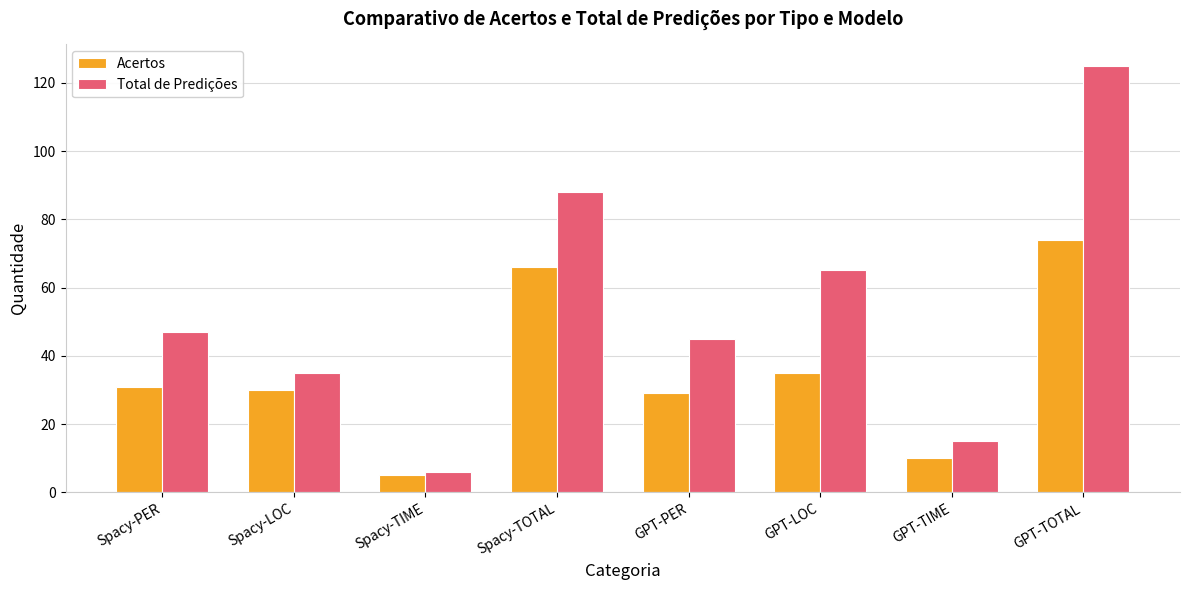

Does the chart contain any negative values?

No